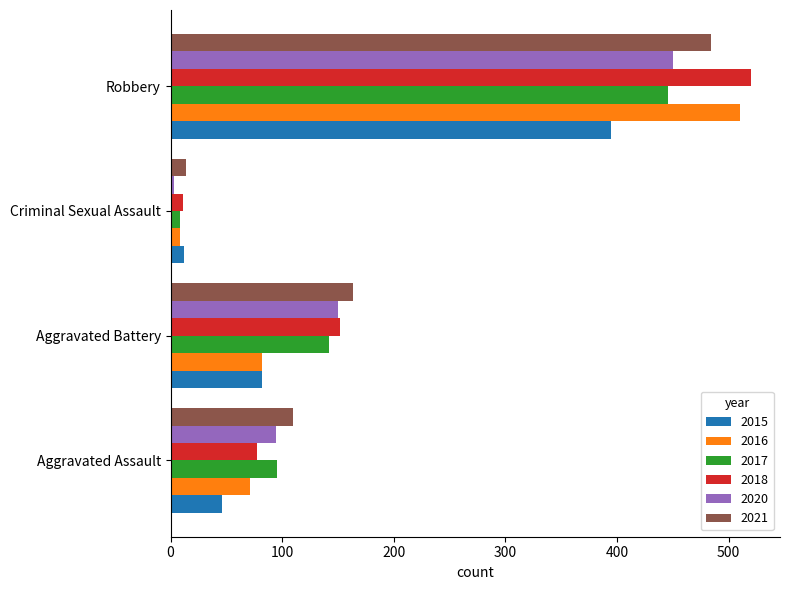

Where is 2018 nearest to the value 265?

Aggravated Battery